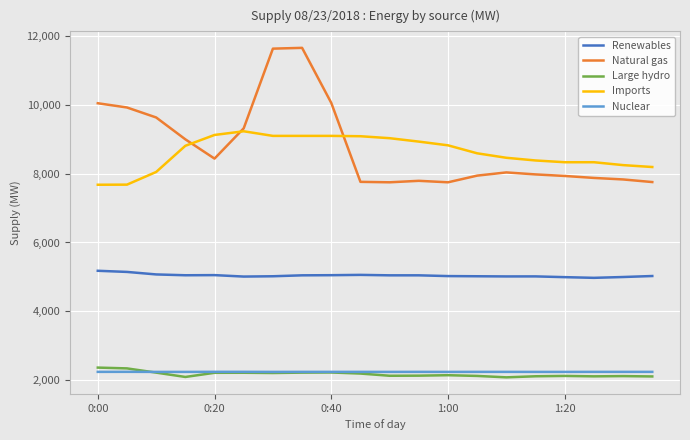

Which series has the widest spread of values?

Natural gas